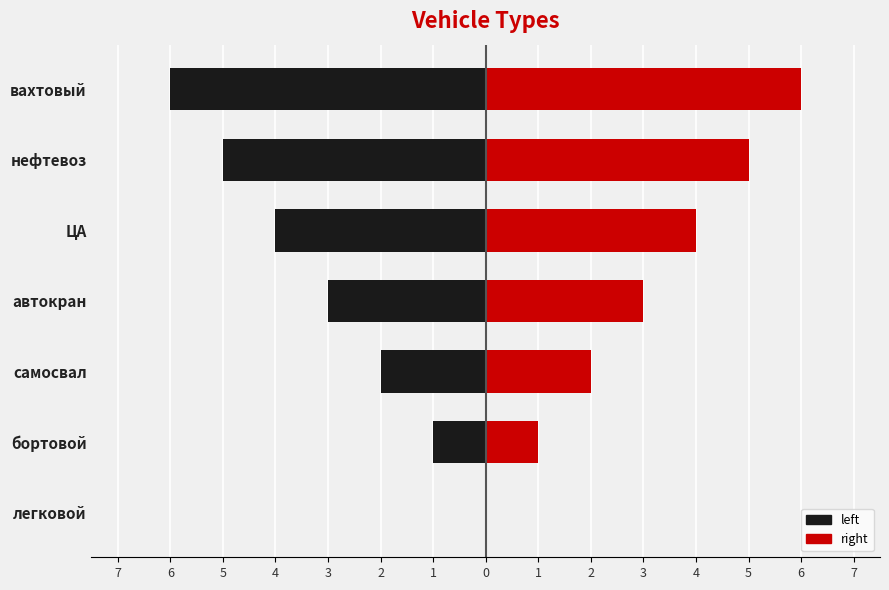

How many series are shown in this chart?

2